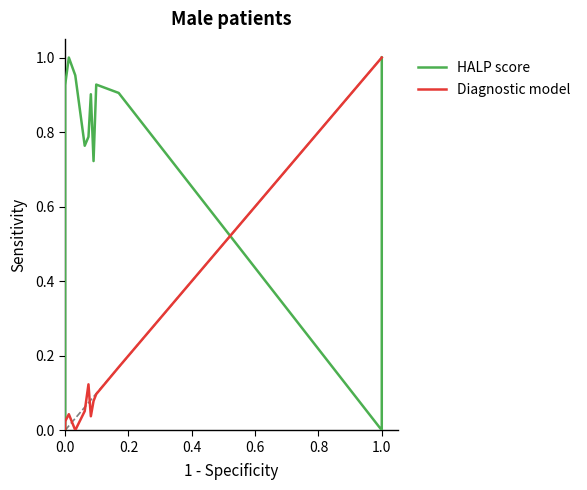

What is the highest value of the Diagnostic model series?

1.0